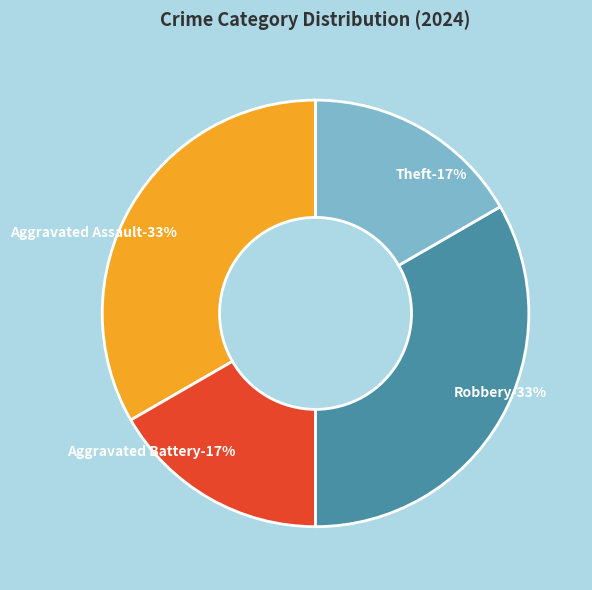

Approximately how many times larger is the value at Aggravated Battery compared to Aggravated Assault?

0.5